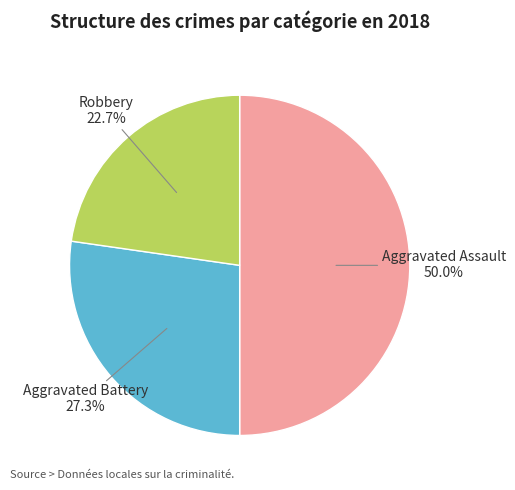

How many slices are in this pie chart?

3